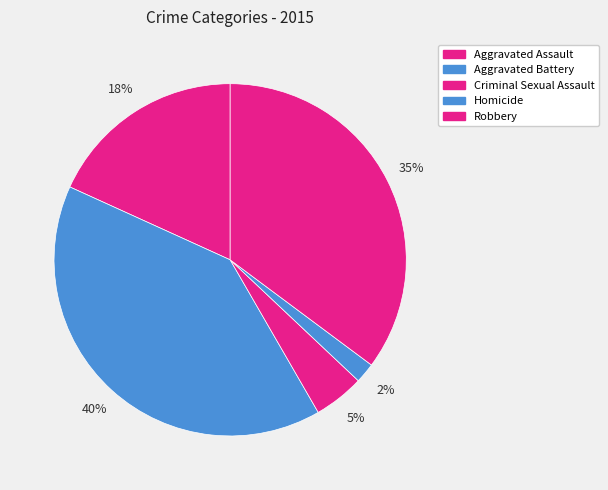

To the nearest percent, what is the combined percentage of Robbery and Criminal Sexual Assault?

40%